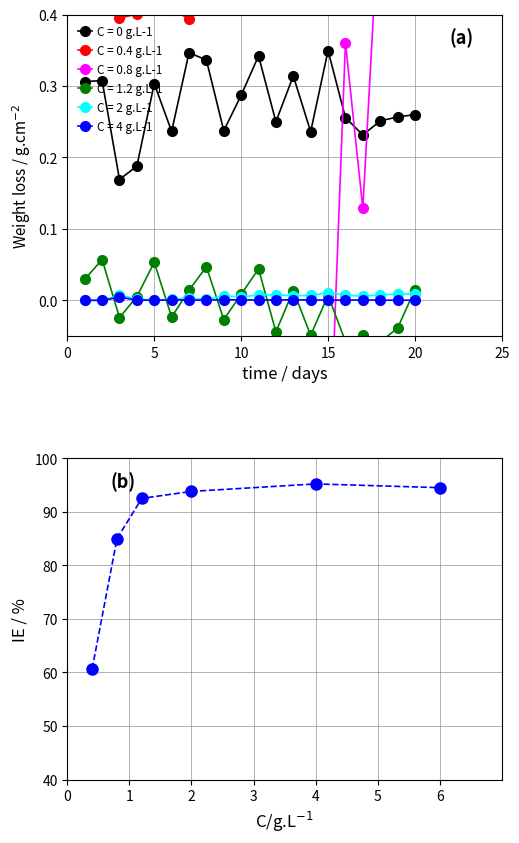

How many lines are shown in the chart?

1